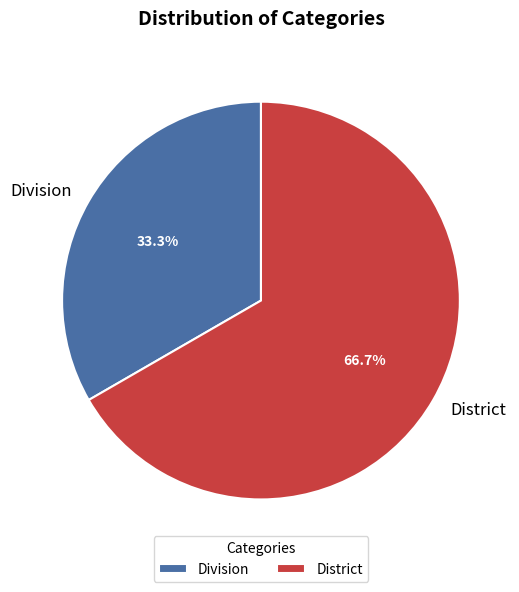

To the nearest percent, what portion does District represent?

67%